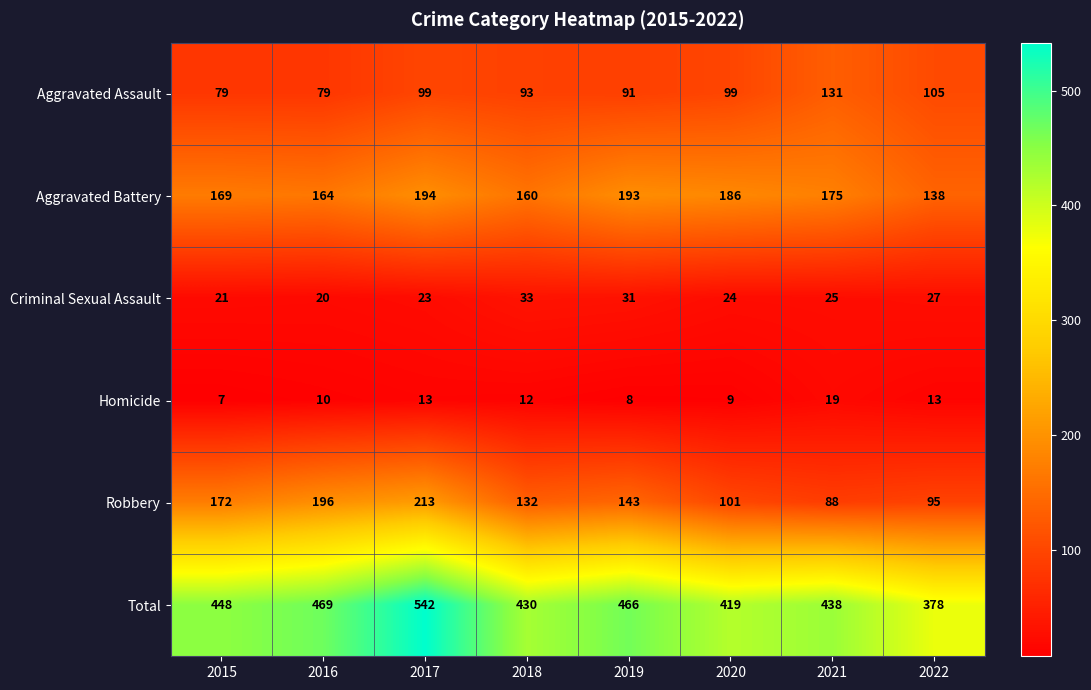

What value does the Criminal Sexual Assault series have at 2017?

23